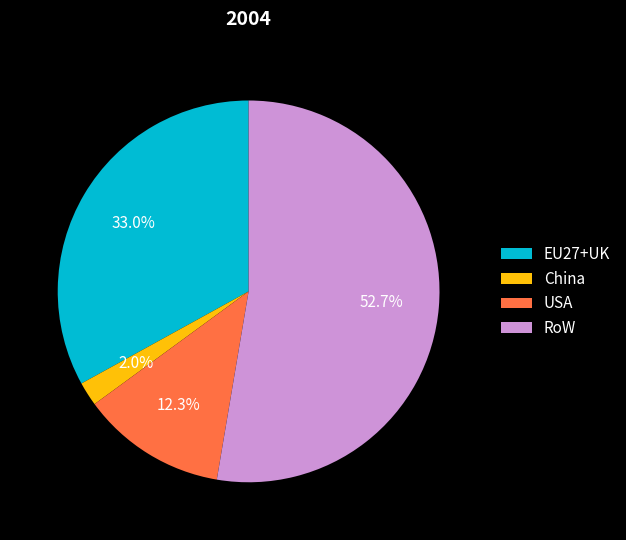

What percentage is the China slice, to the nearest percent?

2%